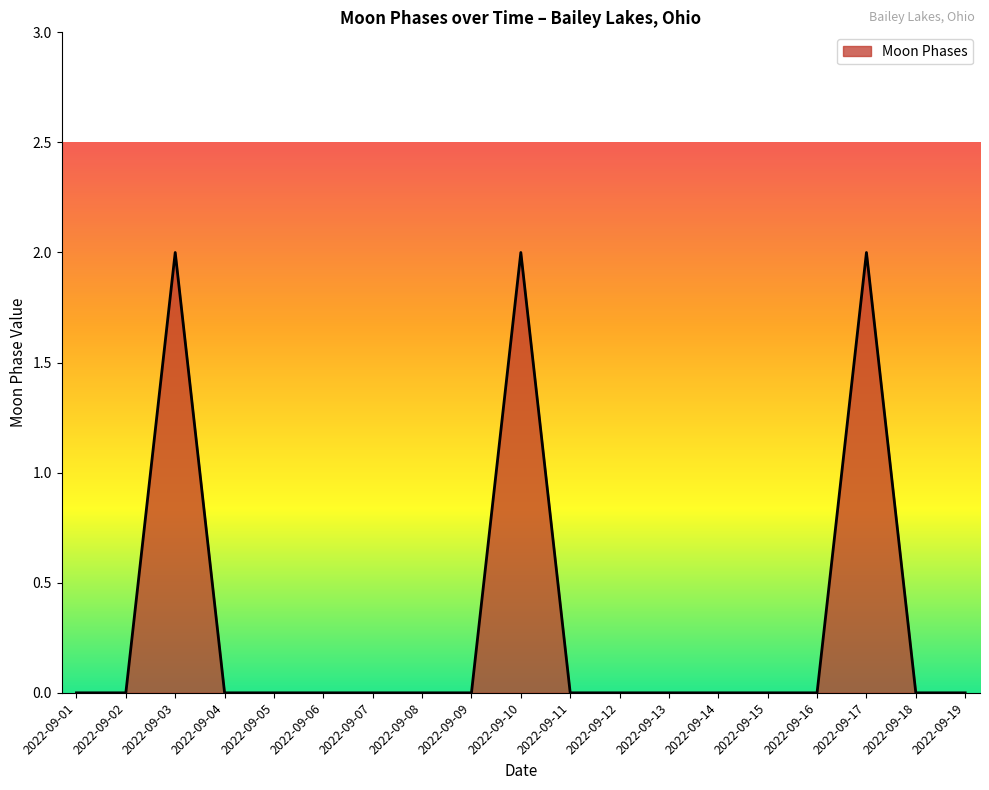

The chart shows a value of 0 at 2022-09-19. True or false?

True